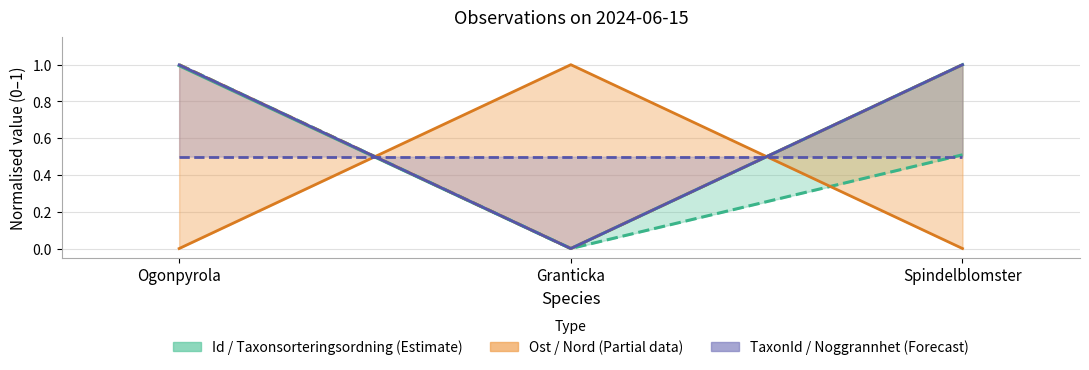

Which has a higher value, Ogonpyrola or Granticka?

Ogonpyrola